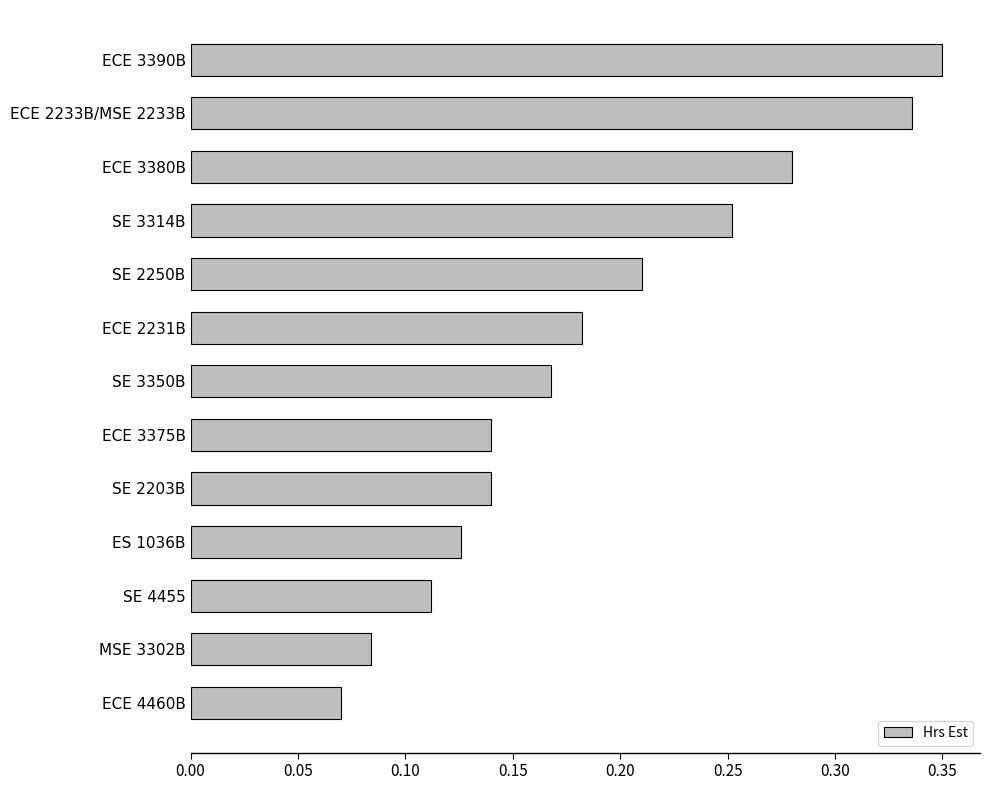

At which label is the value closest to 0?

ECE 4460B